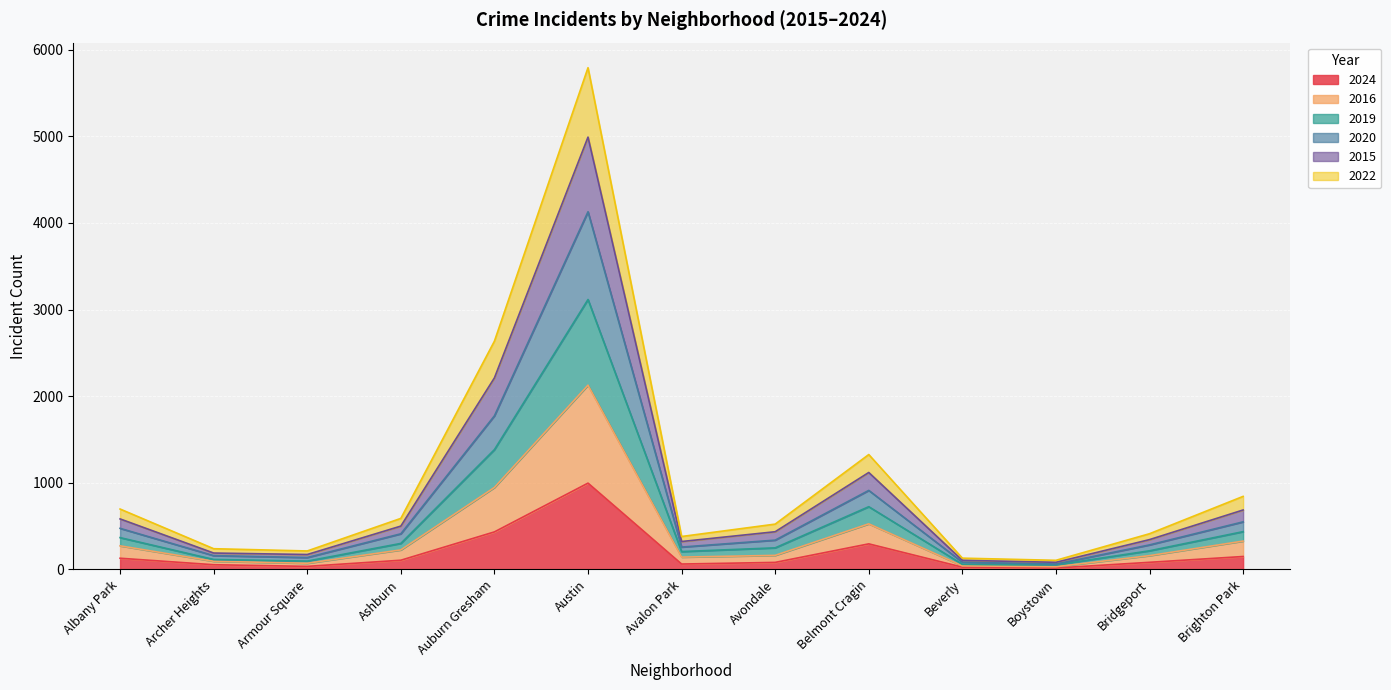

At which category is the sum across all series the highest?

Austin